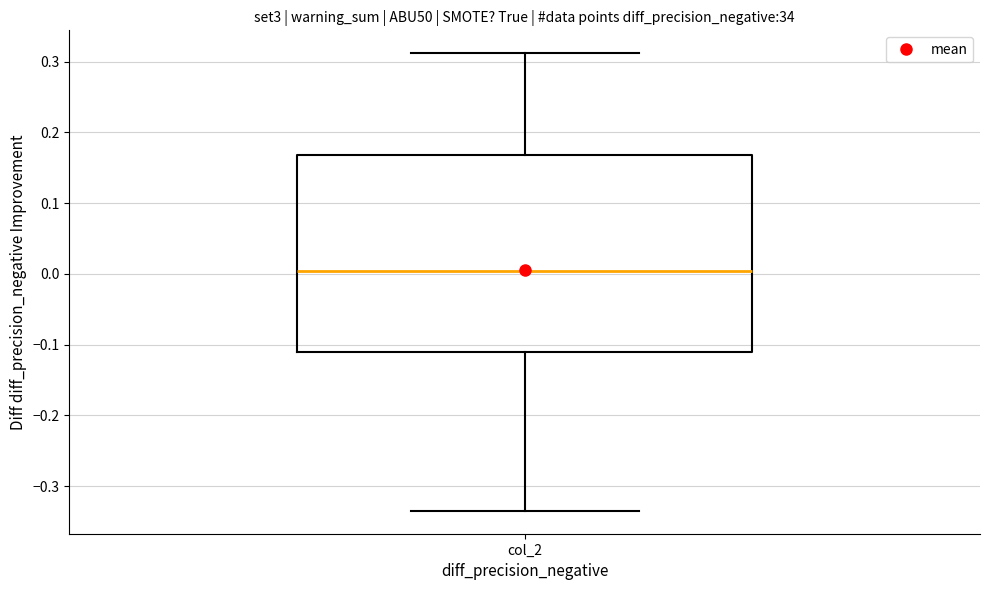

Read this box plot against the y-axis: the position of the median line, the range covered by the box, and the ends of both whiskers. The values are not printed on the chart, so give them approximately, as read against the axis.

median 0.00, box -0.11 to 0.17, whiskers -0.34 to 0.31